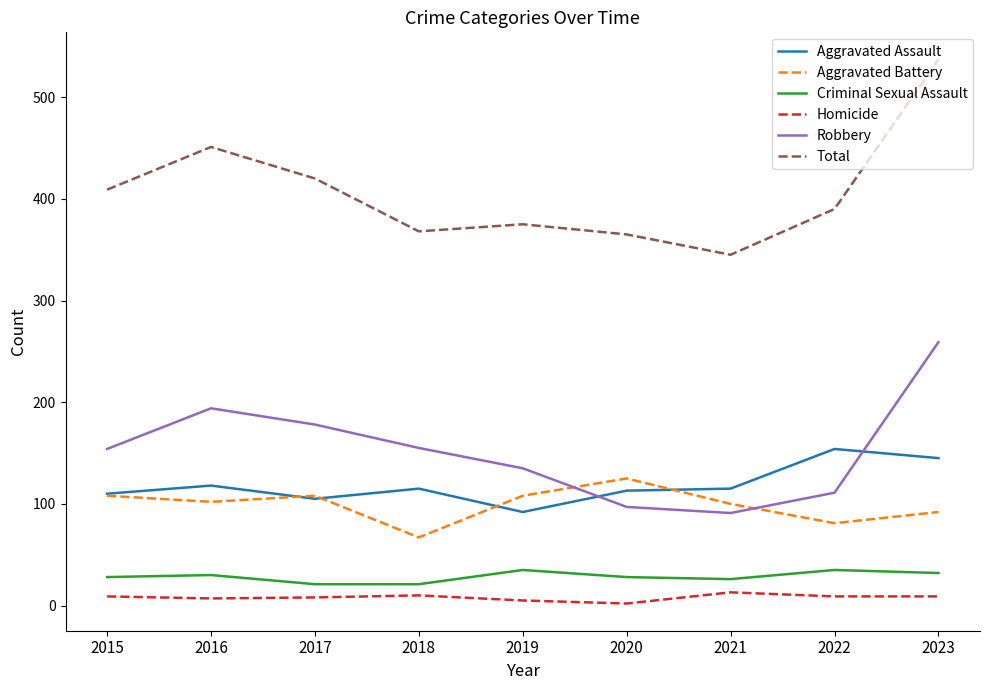

Read the Homicide value at 2023, to the nearest 10.

10